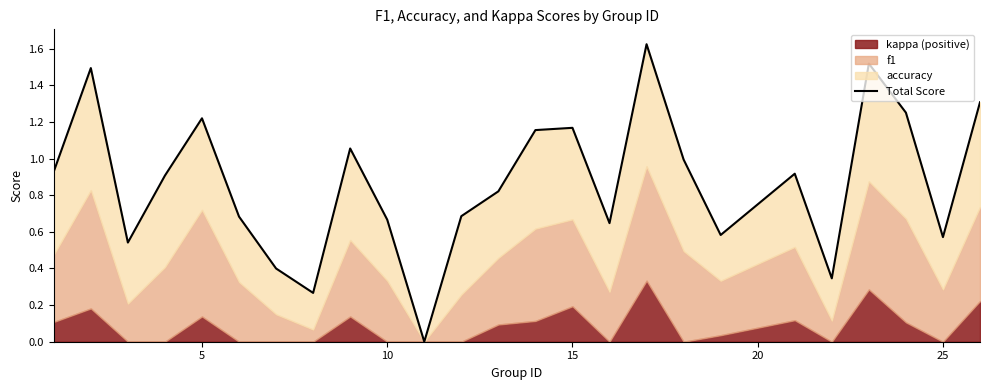

What is the difference between the maximum and second lowest values?

1.4